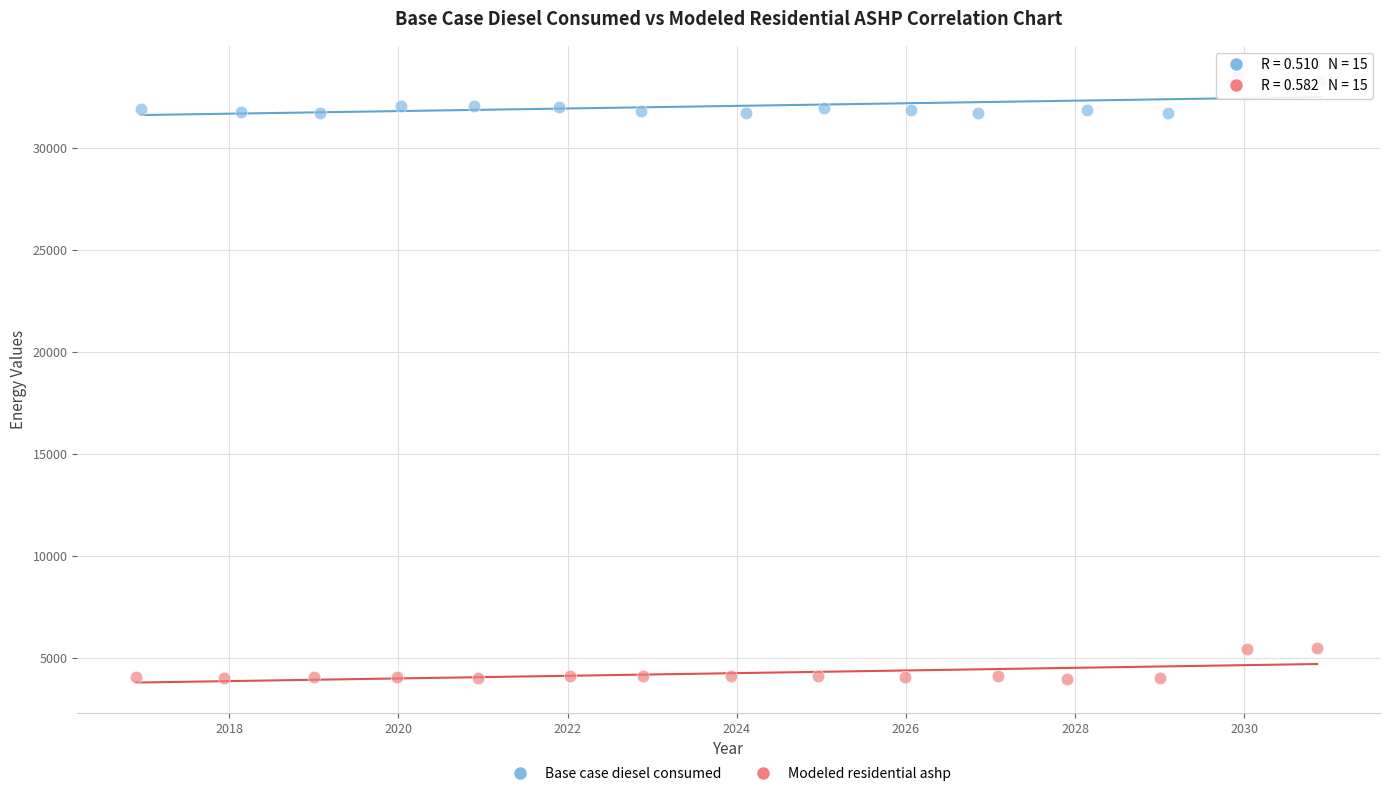

What are all the series names shown in the legend?

Base case diesel consumed, Modeled residential ashp